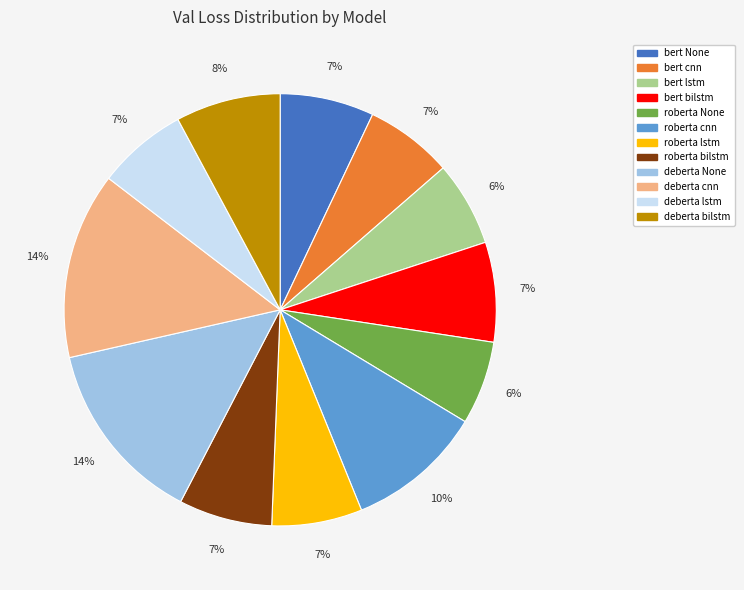

Count the number of slices in the pie.

12